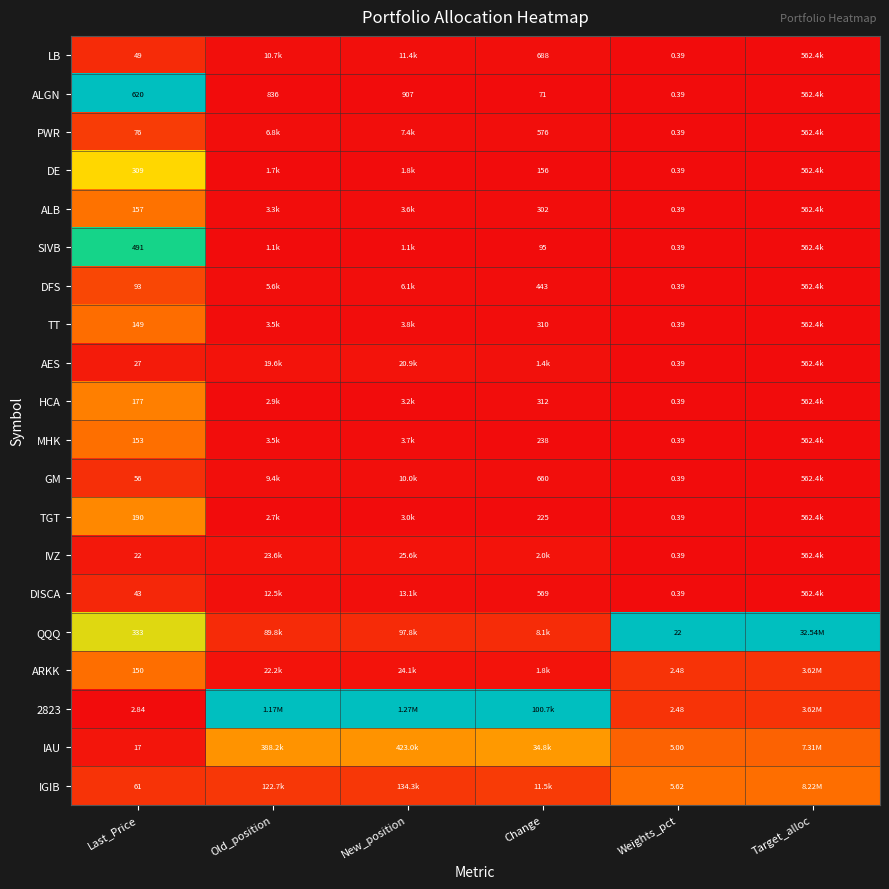

How many series are shown in this chart?

20